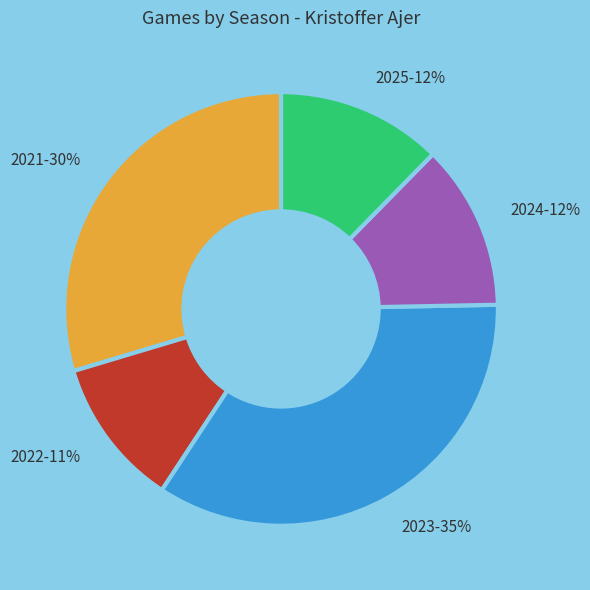

How many segments does this pie chart have?

5